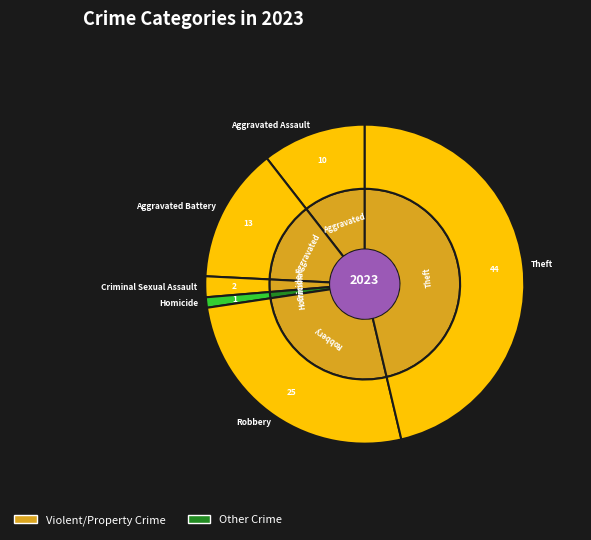

How many slices are in this pie chart?

7